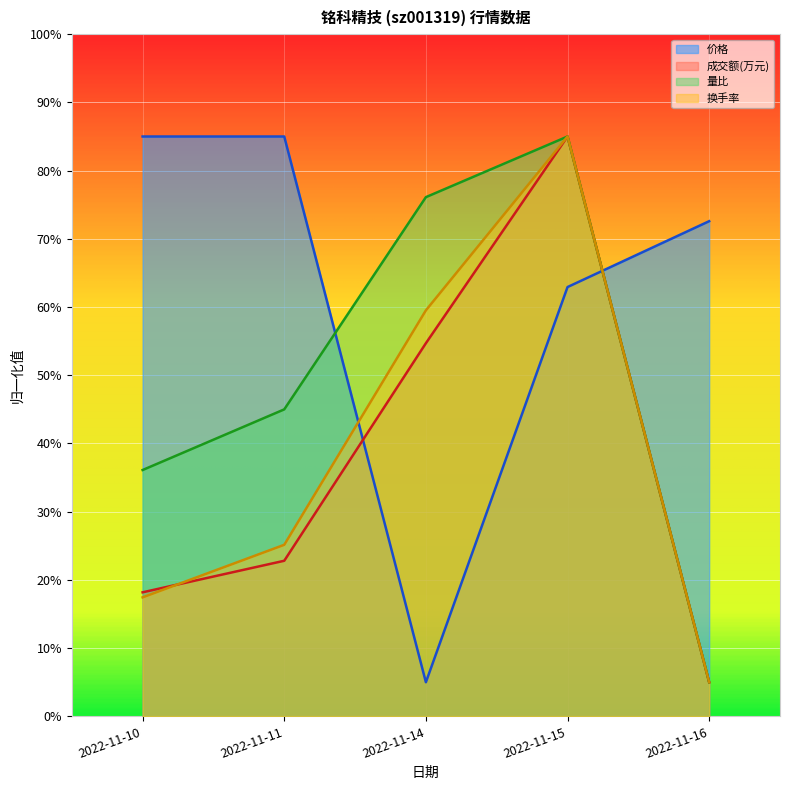

What is the difference between the highest and lowest values at 2022-11-14?

71.1